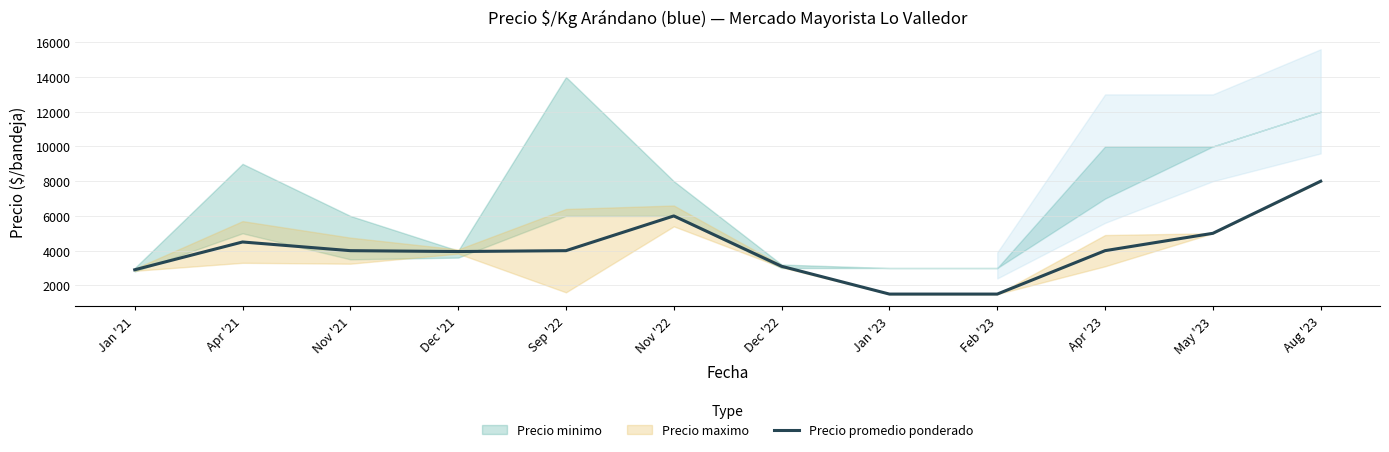

The value at Aug '23 is 13060. True or false?

False